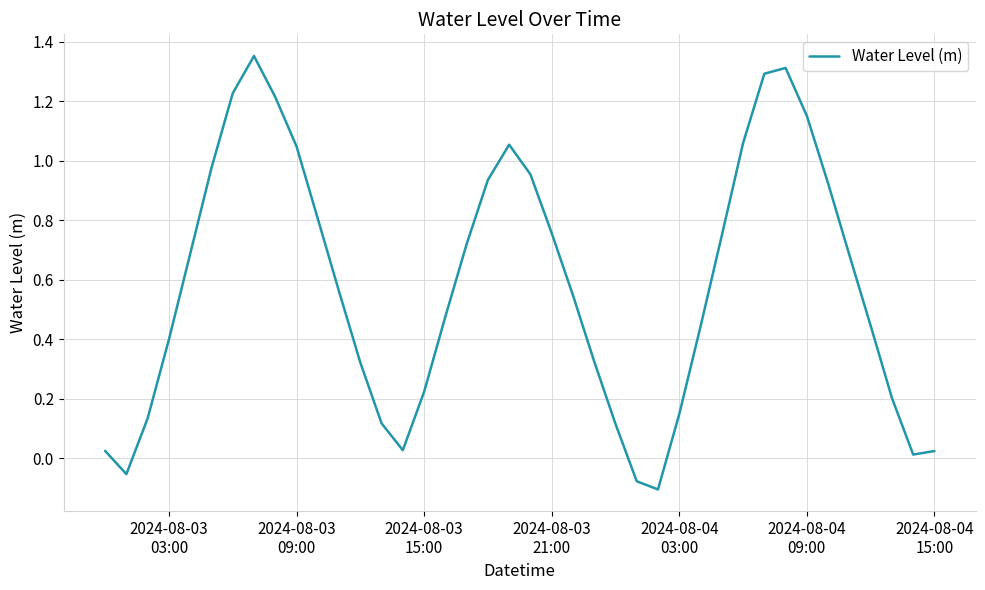

How many interior local peaks (higher than both neighbors) does the data have?

3